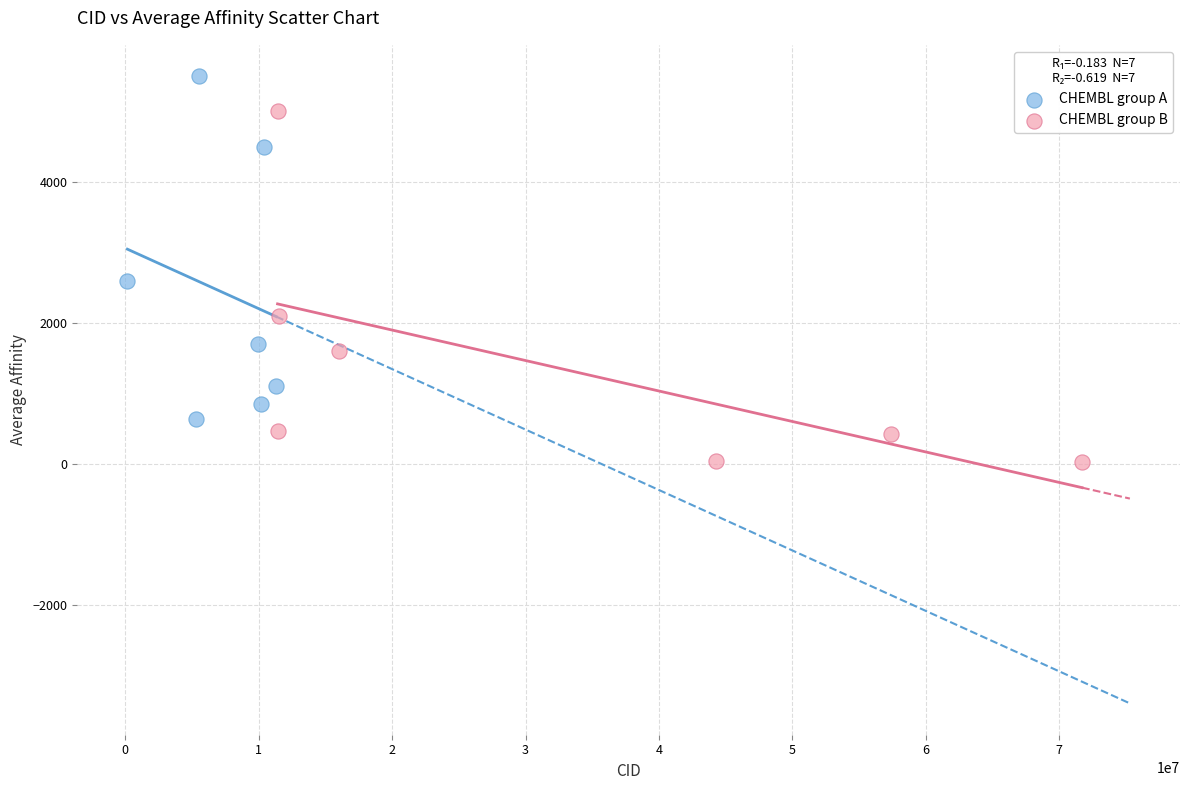

Which series reaches the maximum Y coordinate?

CHEMBL group A